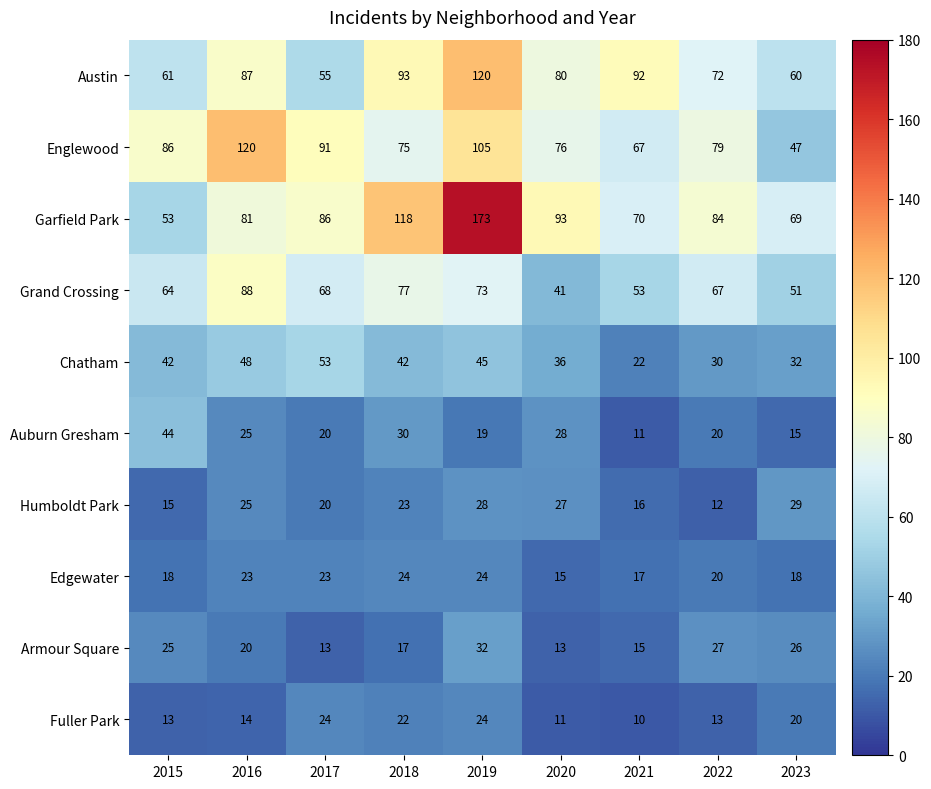

What is the lowest value of the Austin series?

55